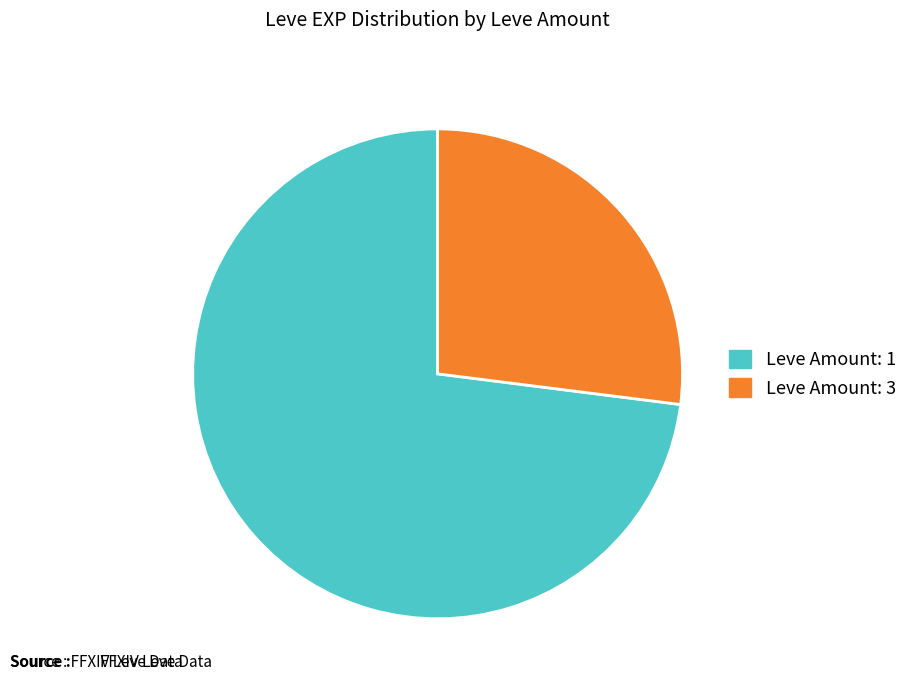

Is there a majority slice in this chart?

Yes